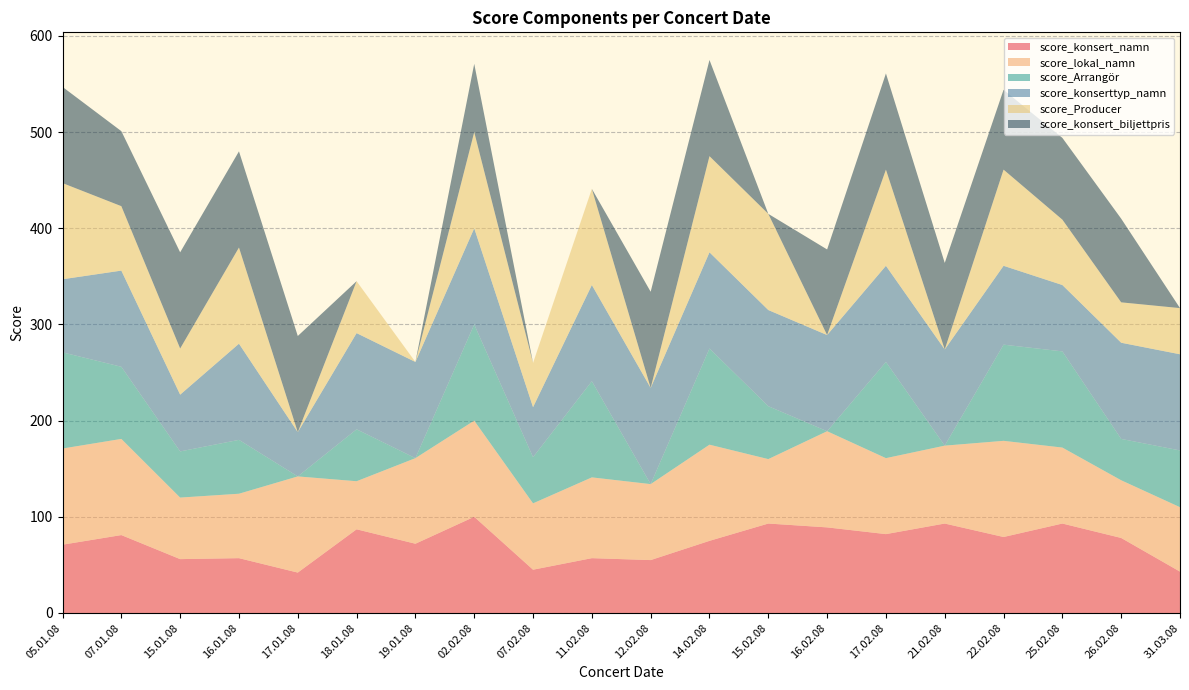

Reading right to left, list all the values displayed in this chart.

score_konsert_namn: 31.03.08=43	26.02.08=78	25.02.08=93	22.02.08=79	21.02.08=93	17.02.08=82	16.02.08=89	15.02.08=93	14.02.08=75	12.02.08=55	11.02.08=57	07.02.08=45	02.02.08=100	19.01.08=72	18.01.08=87	17.01.08=42	16.01.08=57	15.01.08=56	07.01.08=81	05.01.08=71
score_lokal_namn: 31.03.08=67	26.02.08=60	25.02.08=79	22.02.08=100	21.02.08=81	17.02.08=79	16.02.08=100	15.02.08=67	14.02.08=100	12.02.08=79	11.02.08=84	07.02.08=69	02.02.08=100	19.01.08=89	18.01.08=50	17.01.08=100	16.01.08=67	15.01.08=64	07.01.08=100	05.01.08=100
score_Arrangör: 31.03.08=59	26.02.08=43	25.02.08=100	22.02.08=100	21.02.08=0	17.02.08=100	16.02.08=0	15.02.08=55	14.02.08=100	12.02.08=0	11.02.08=100	07.02.08=48	02.02.08=100	19.01.08=0	18.01.08=54	17.01.08=0	16.01.08=56	15.01.08=48	07.01.08=75	05.01.08=100
score_konserttyp_namn: 31.03.08=100	26.02.08=100	25.02.08=69	22.02.08=82	21.02.08=100	17.02.08=100	16.02.08=100	15.02.08=100	14.02.08=100	12.02.08=100	11.02.08=100	07.02.08=52	02.02.08=100	19.01.08=100	18.01.08=100	17.01.08=46	16.01.08=100	15.01.08=59	07.01.08=100	05.01.08=76
score_Producer: 31.03.08=48	26.02.08=42	25.02.08=68	22.02.08=100	21.02.08=0	17.02.08=100	16.02.08=0	15.02.08=100	14.02.08=100	12.02.08=0	11.02.08=100	07.02.08=46	02.02.08=100	19.01.08=0	18.01.08=54	17.01.08=0	16.01.08=100	15.01.08=48	07.01.08=67	05.01.08=100
score_konsert_biljettpris: 31.03.08=0	26.02.08=87	25.02.08=85	22.02.08=83	21.02.08=90	17.02.08=100	16.02.08=89	15.02.08=0	14.02.08=100	12.02.08=100	11.02.08=0	07.02.08=0	02.02.08=71	19.01.08=0	18.01.08=0	17.01.08=100	16.01.08=100	15.01.08=100	07.01.08=78	05.01.08=100